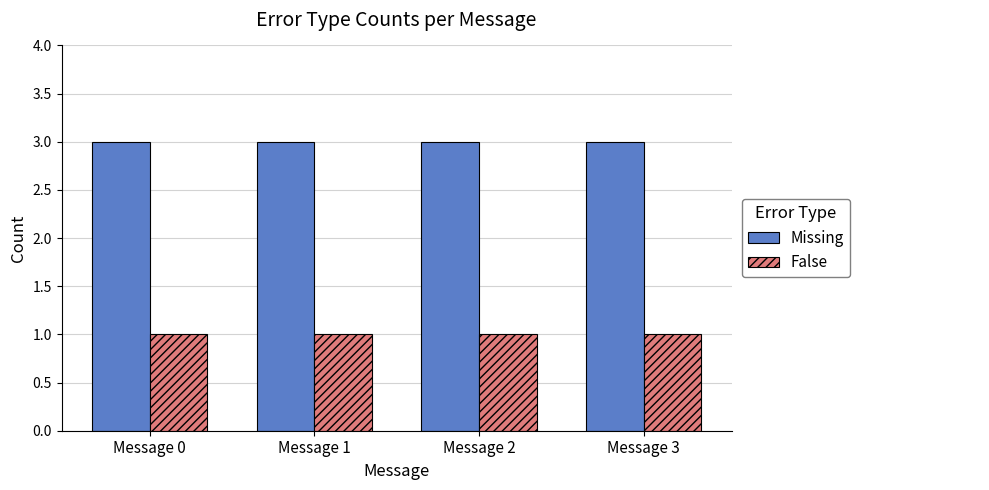

What is the greatest value displayed?

3